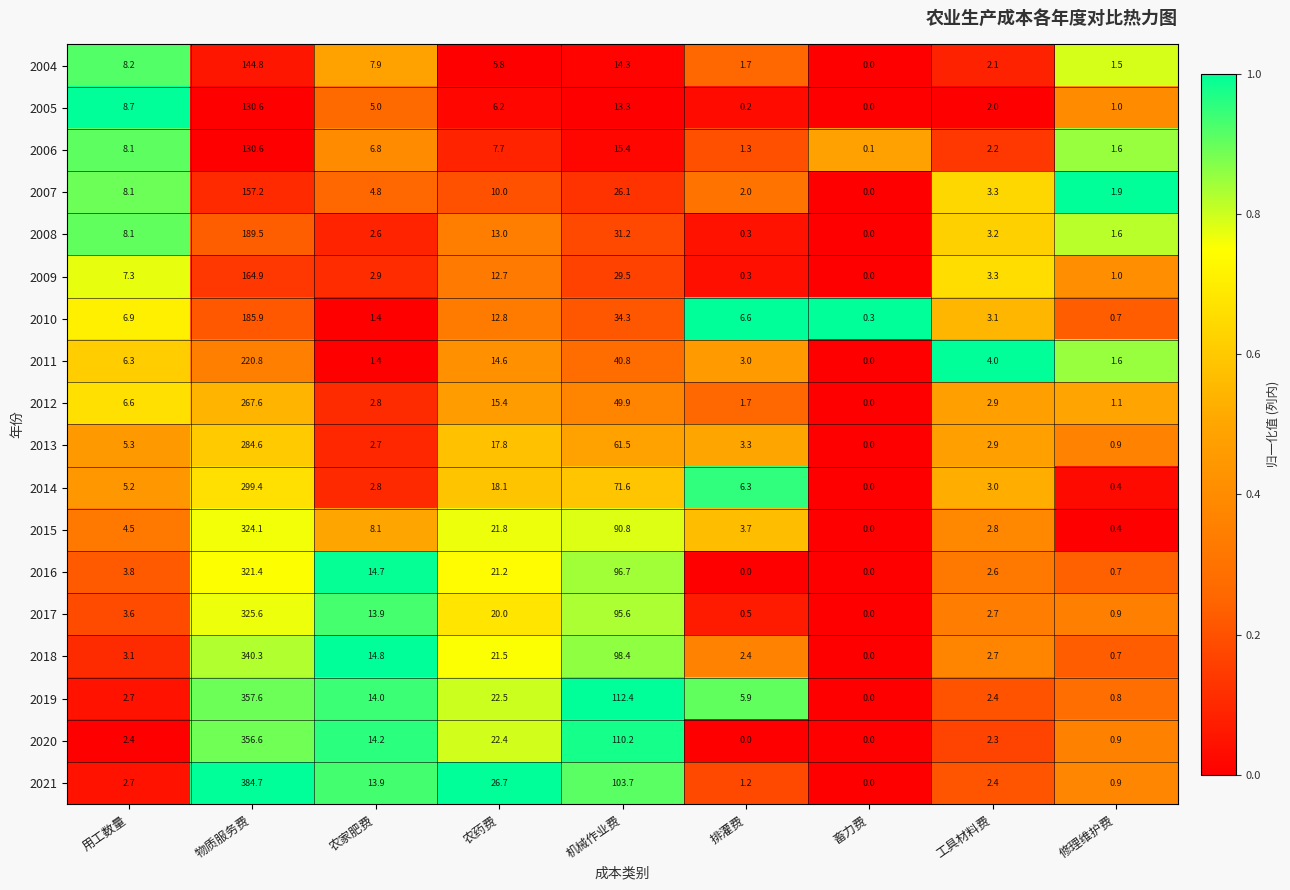

Which series changed the most between 机械作业费 and 排灌费?

2020